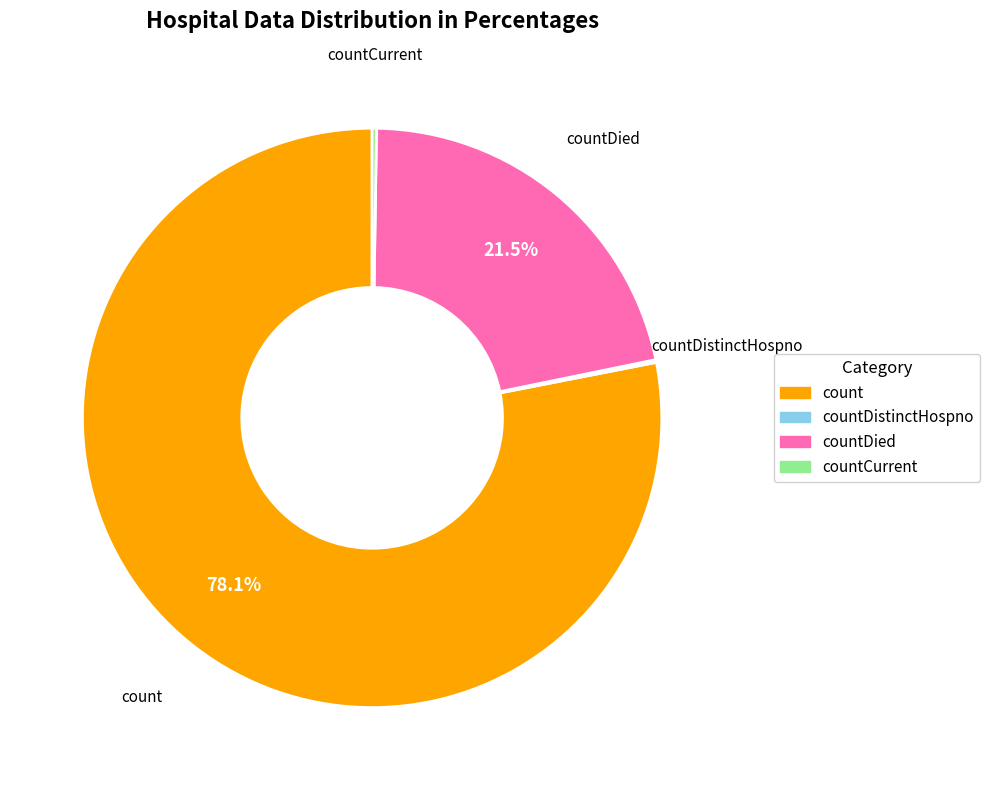

Is there any slice that represents more than half of the pie?

Yes